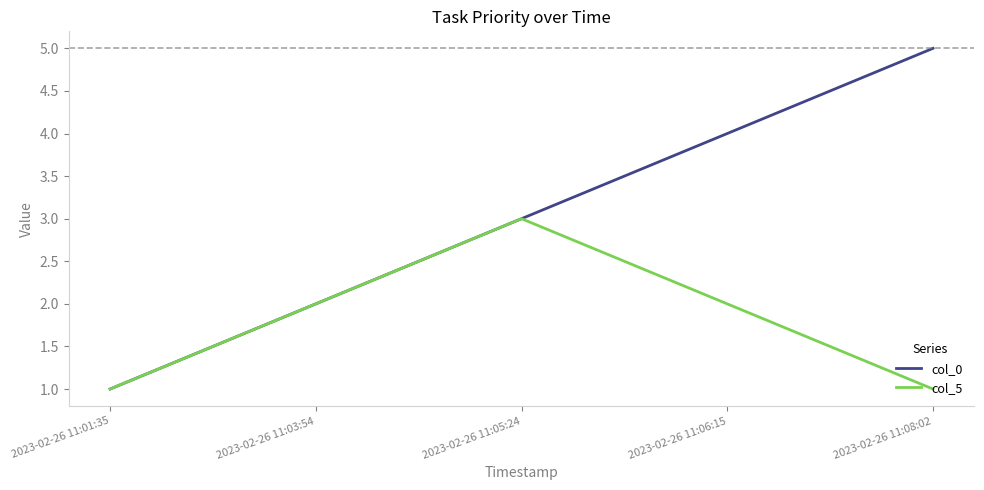

Which category has the highest value in the col_5 series?

2023-02-26 11:05:24